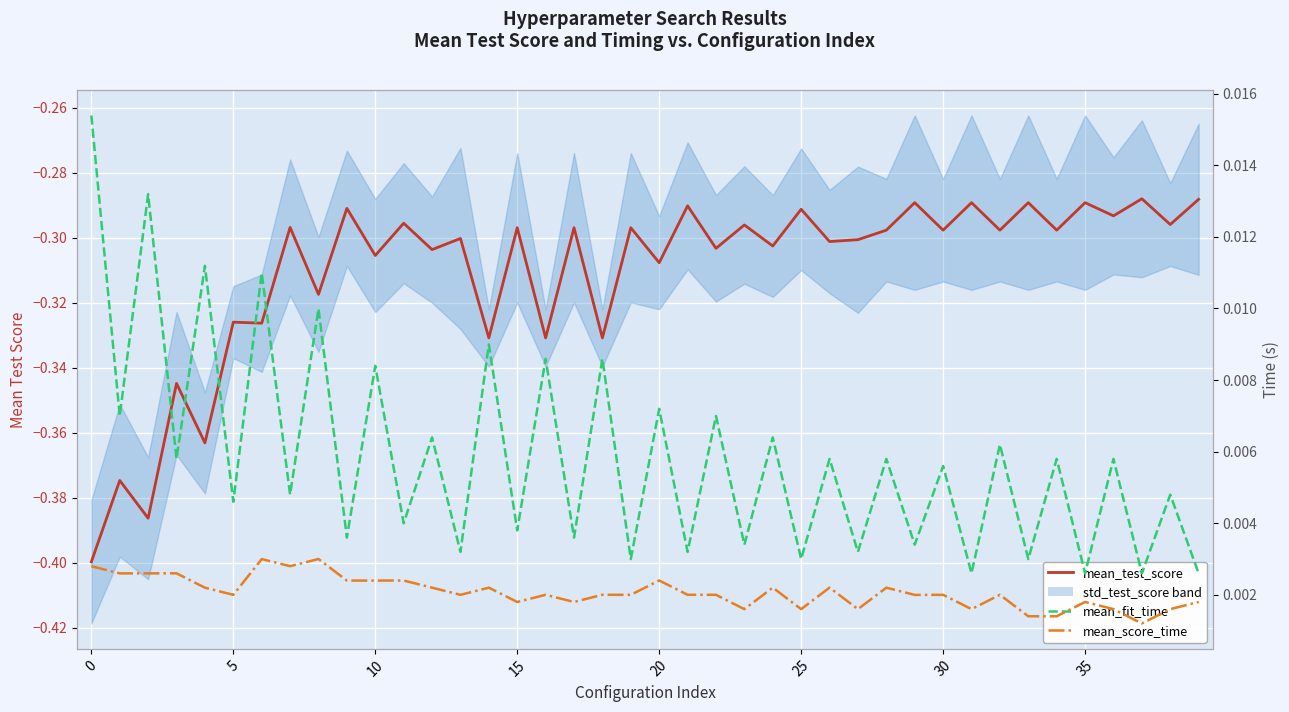

True or false: mean_test_score and mean_score_time intersect in this chart.

False